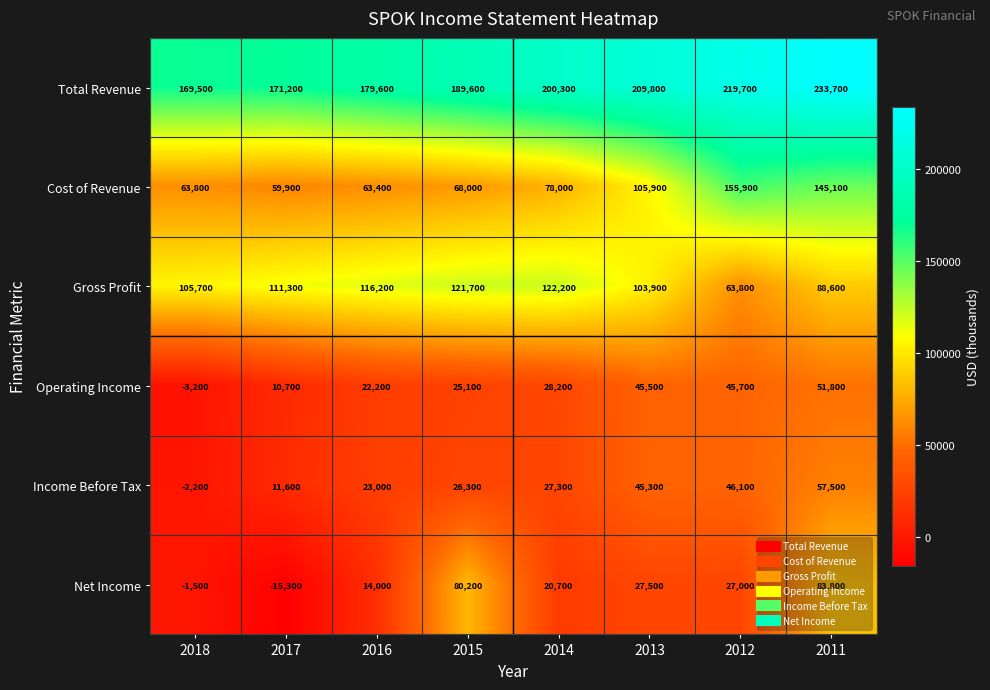

At which label is Gross Profit closest to 93000?

2011